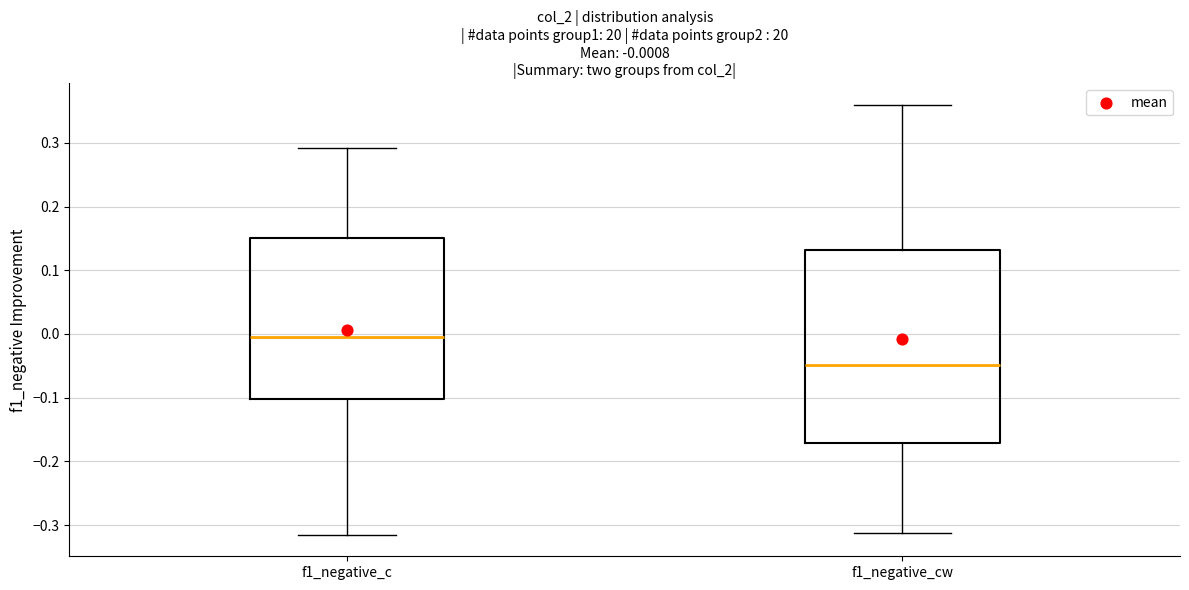

Which box is the tallest, from its lower edge to its upper edge?

f1_negative_cw